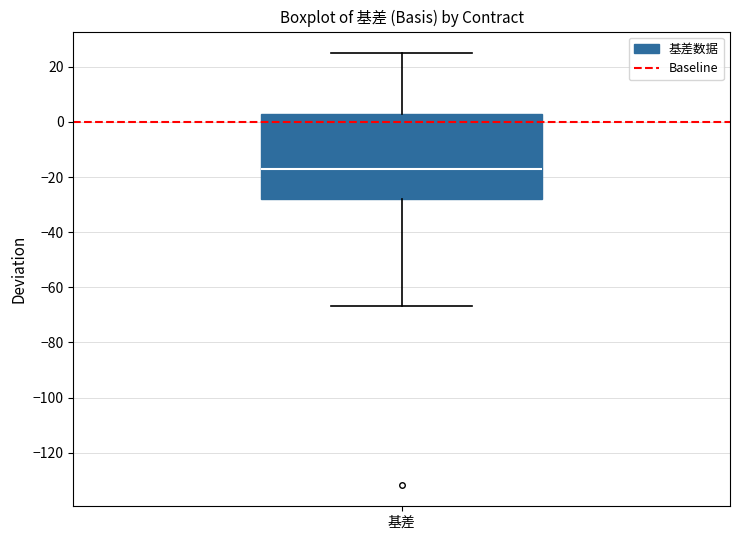

Read this box plot against the y-axis: the position of the median line, the range covered by the box, and the ends of both whiskers. The values are not printed on the chart, so give them approximately, as read against the axis.

median -18, box -28 to 2, whiskers -66 to 24